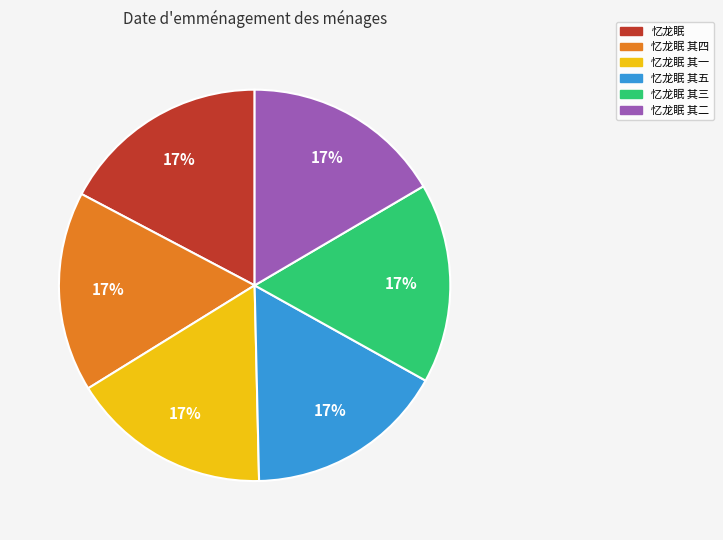

To the nearest percent, what is the combined percentage of 忆龙眠 其三 and 忆龙眠 其四?

33%